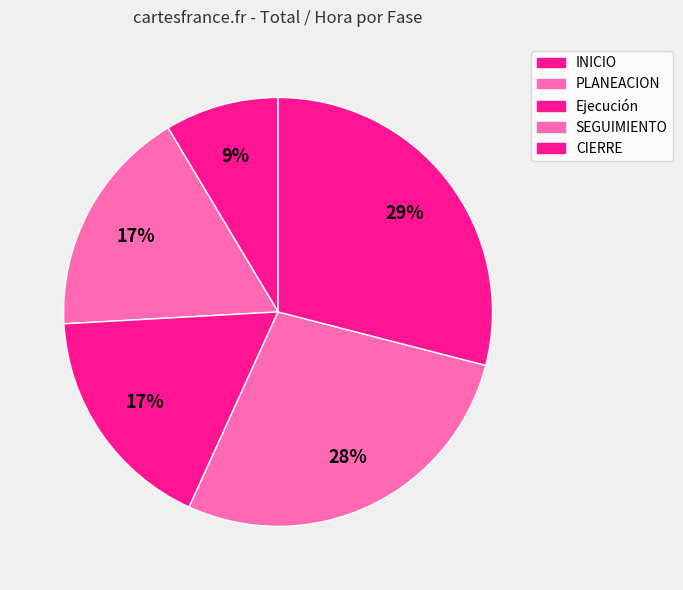

How many slices are in this pie chart?

5